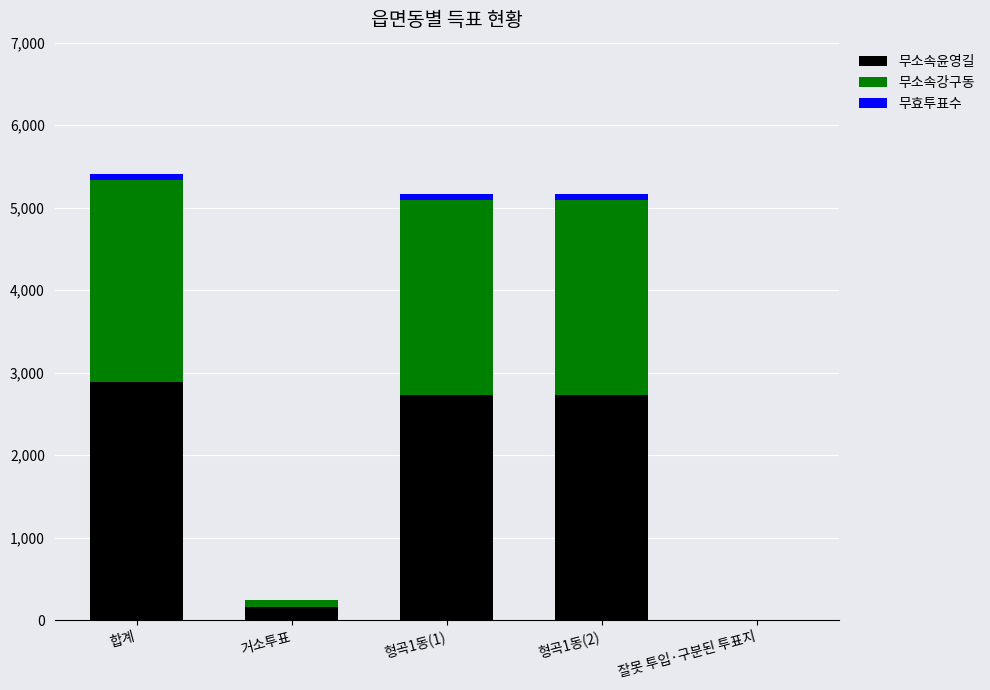

Count the number of categories in the chart.

5